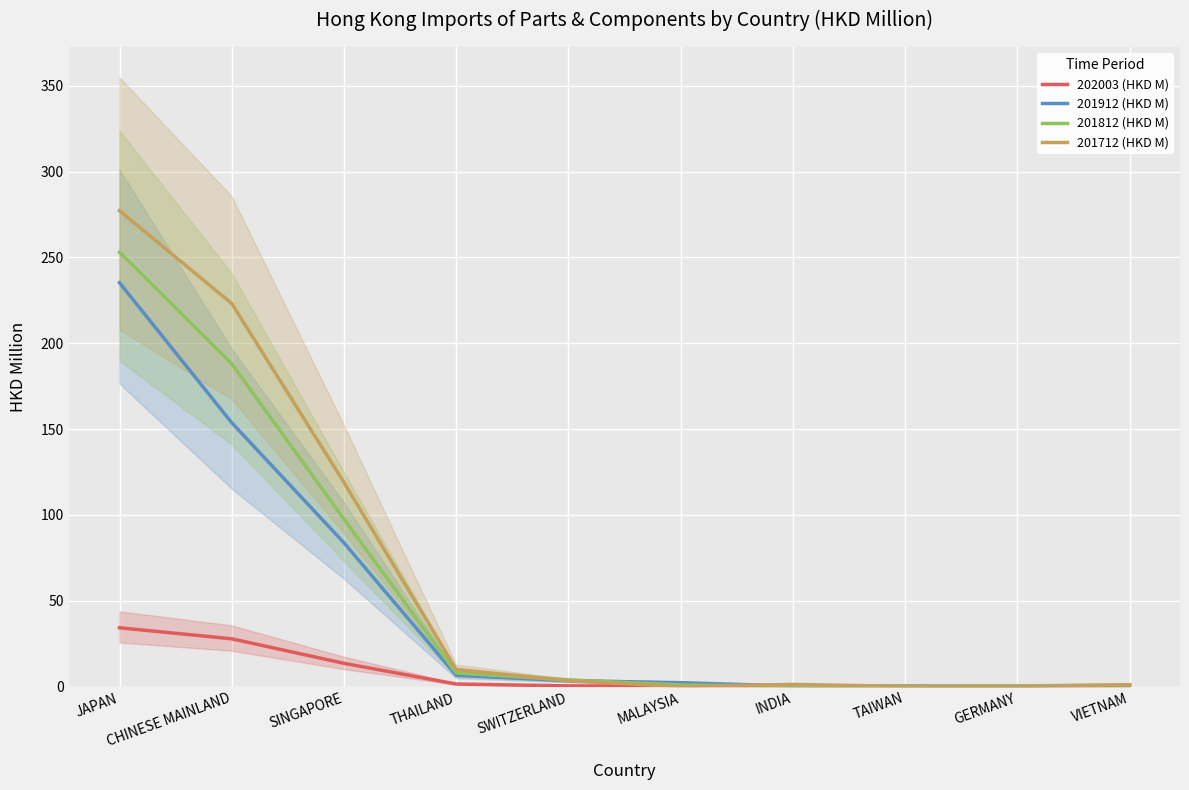

How many times do 201712 (HKD M) and 201912 (HKD M) cross each other?

4